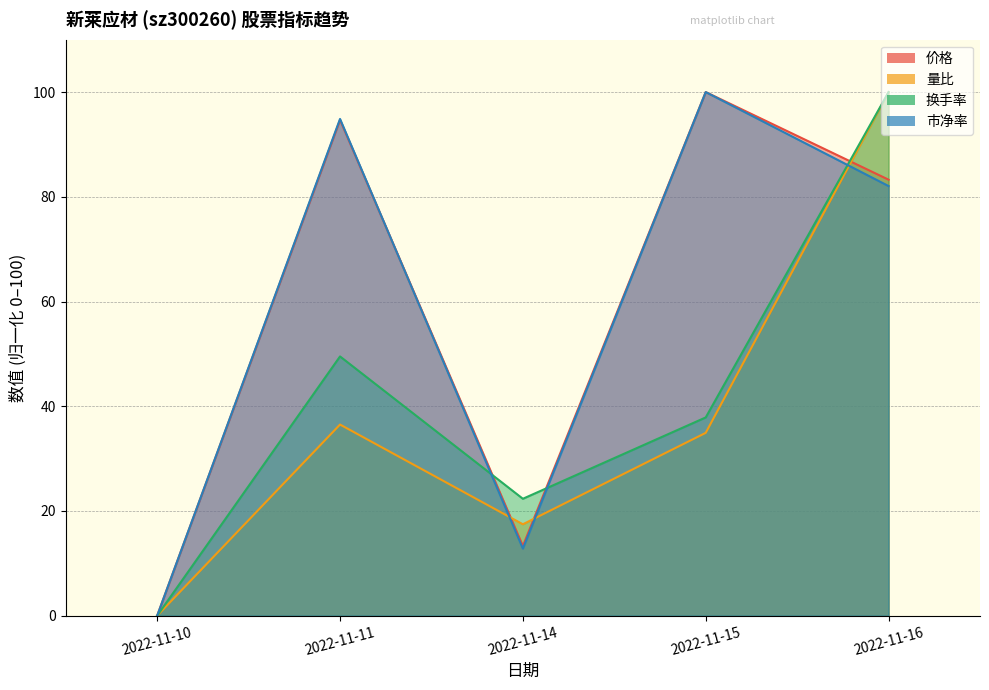

How many times do 量比 and 市净率 cross each other?

3